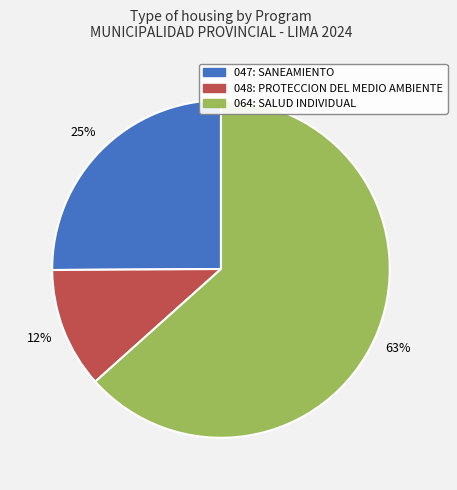

To the nearest percent, what is the difference between the 064: SALUD INDIVIDUAL and 047: SANEAMIENTO slice percentages?

38%